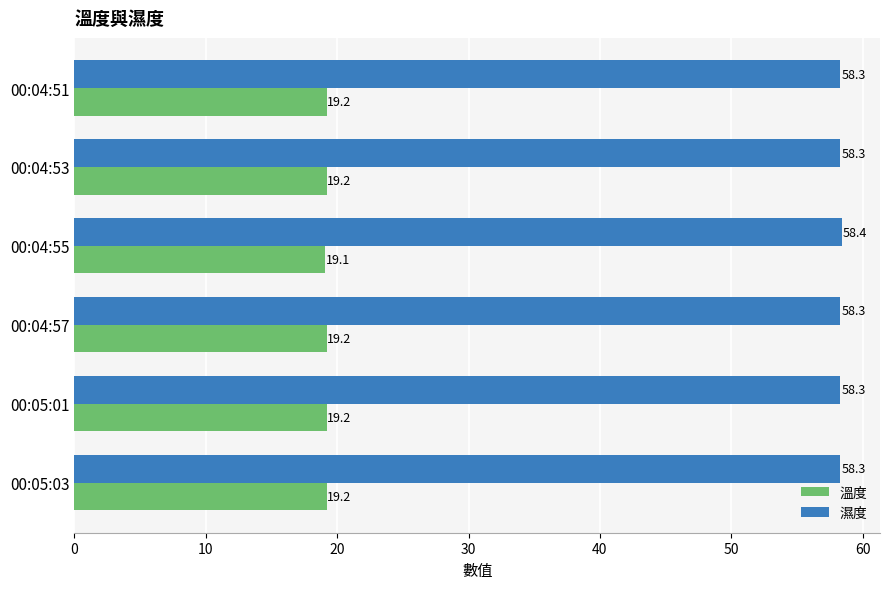

Rank the series by their average value, from lowest to highest.

溫度, 濕度